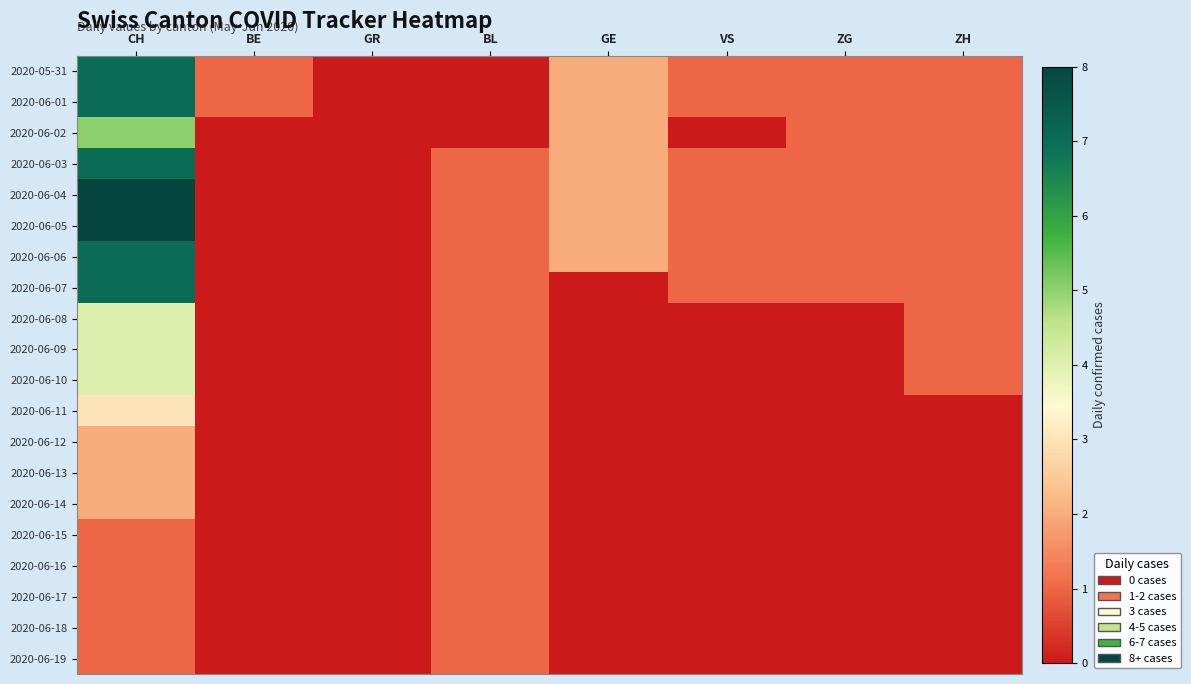

Which has a higher value, VS or BL?

VS